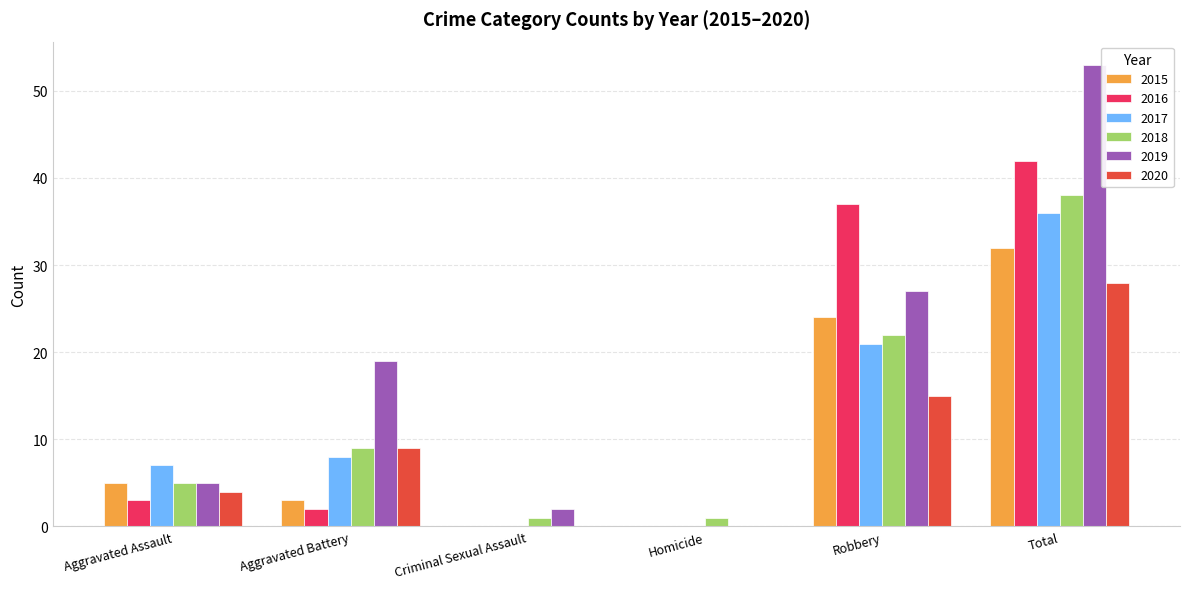

Is the value of 2015 at Total greater than the value of 2018 at Aggravated Battery?

Yes